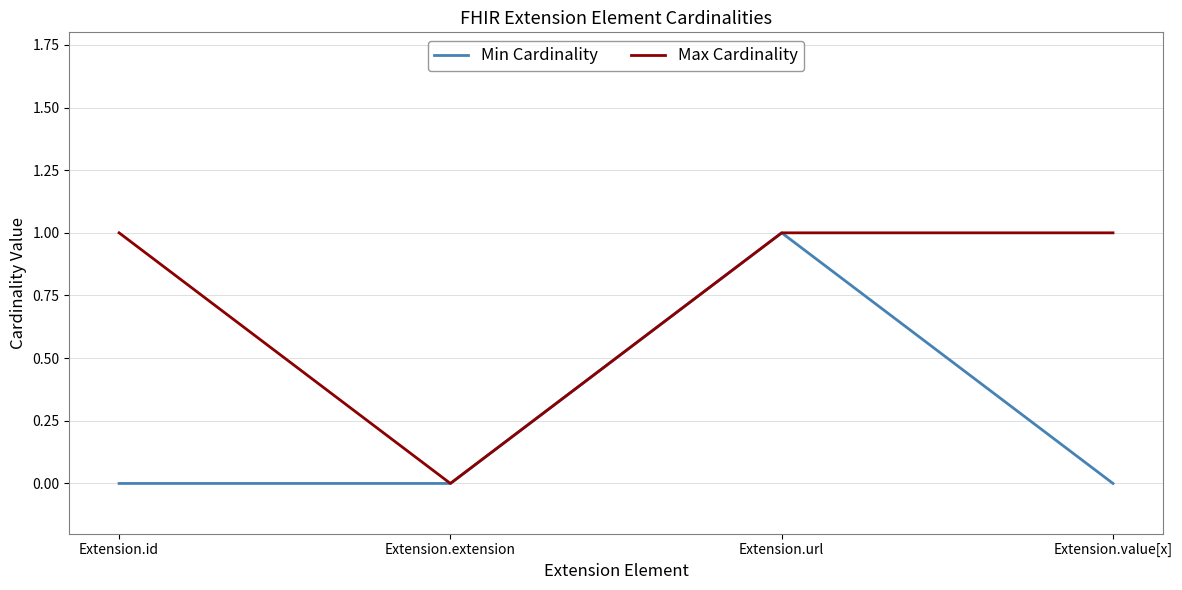

The value of Min Cardinality at Extension.value[x] is 0. True or false?

True